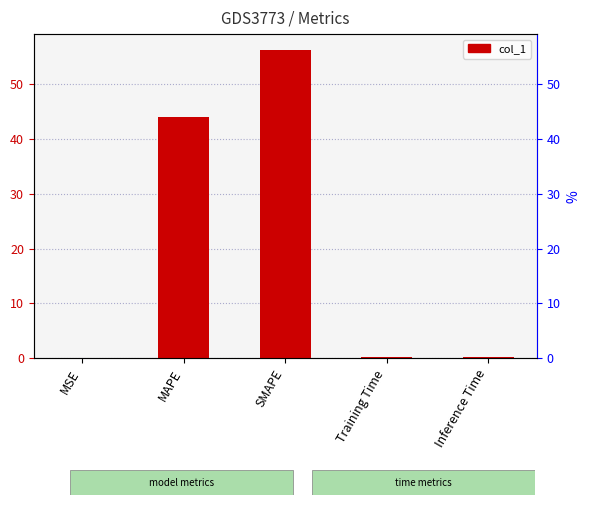

What is the value of the 2nd bar from the left?

43.9